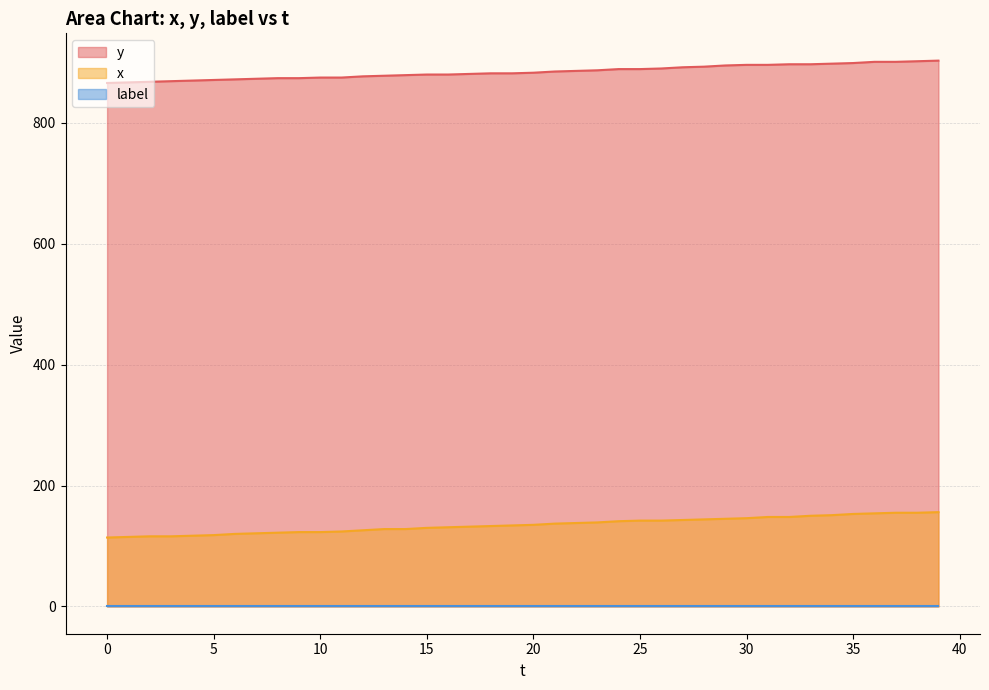

Which series has the largest total across all categories?

y